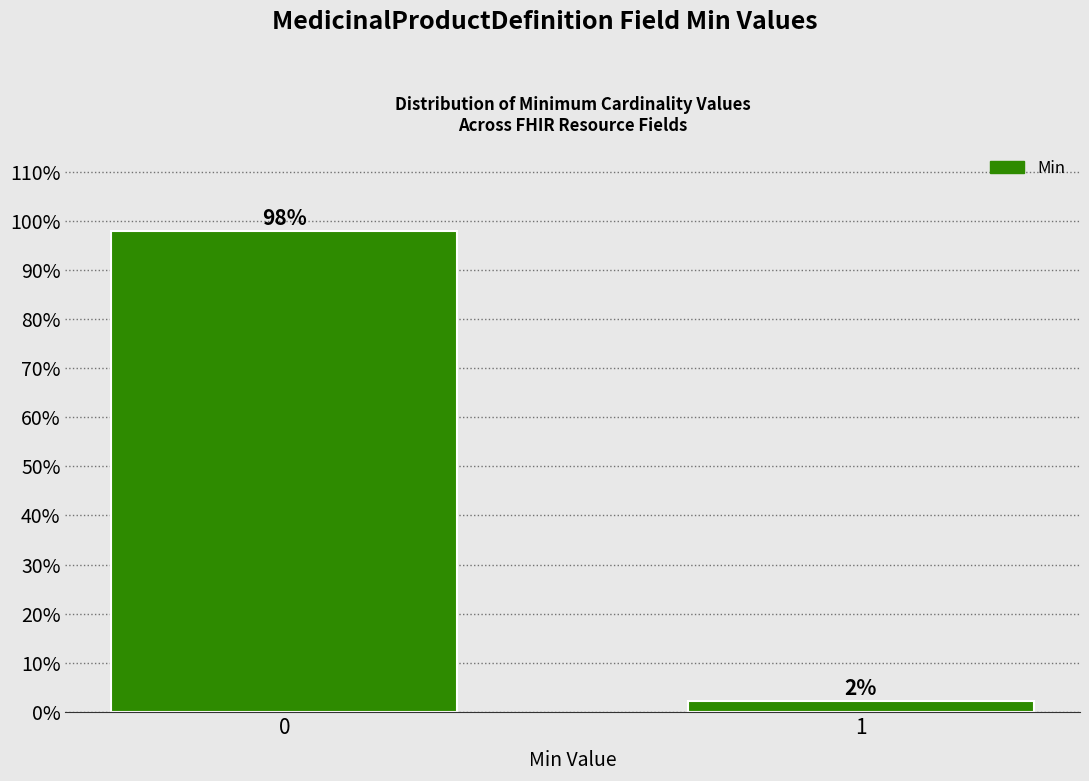

What is the value of the 1st bar from the left?

97.8